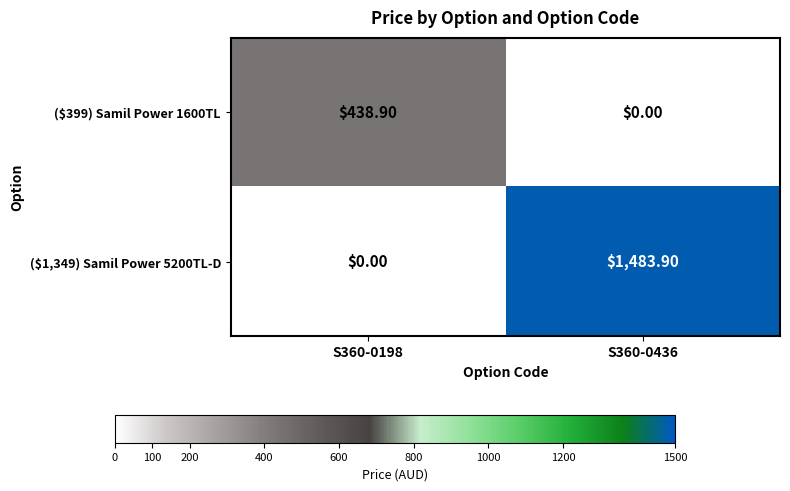

At which category is the sum across all series the highest?

S360-0436